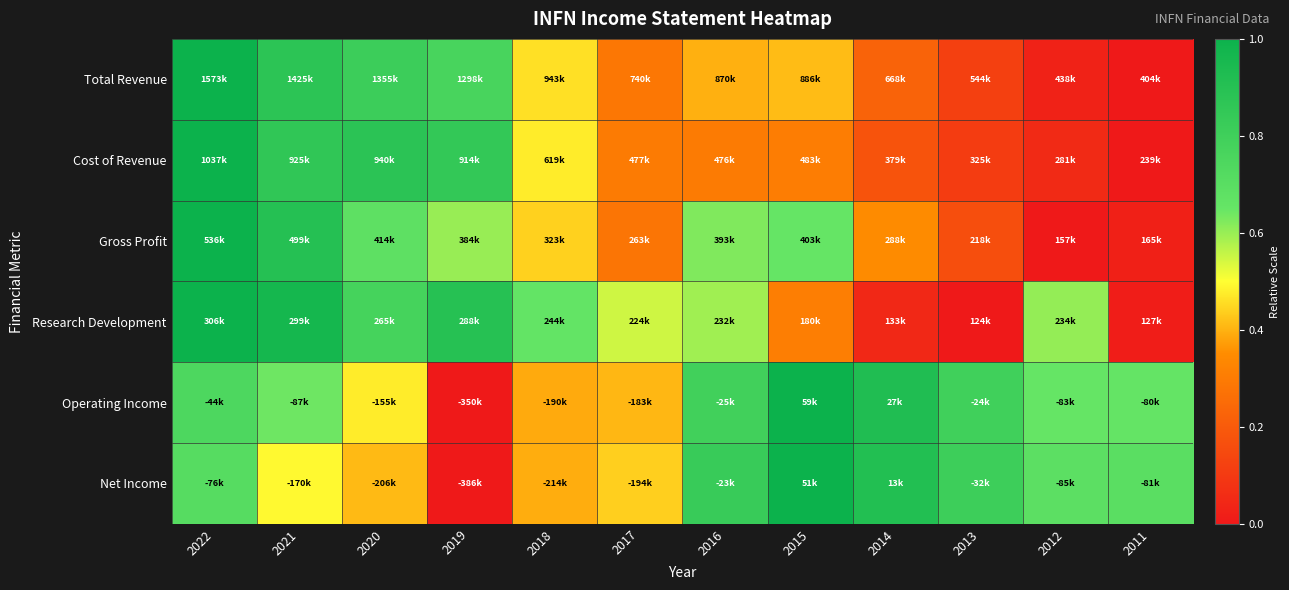

Reading right to left, transcribe all the data shown in this chart.

Total Revenue: 2011=0.0	2012=0.0	2013=0.1	2014=0.2	2015=0.4	2016=0.4	2017=0.3	2018=0.5	2019=0.8	2020=0.8	2021=0.9	2022=1.0
Cost of Revenue: 2011=0.0	2012=0.1	2013=0.1	2014=0.2	2015=0.3	2016=0.3	2017=0.3	2018=0.5	2019=0.8	2020=0.9	2021=0.9	2022=1.0
Gross Profit: 2011=0.0	2012=0.0	2013=0.2	2014=0.3	2015=0.7	2016=0.6	2017=0.3	2018=0.4	2019=0.6	2020=0.7	2021=0.9	2022=1.0
Research Development: 2011=0.0	2012=0.6	2013=0.0	2014=0.0	2015=0.3	2016=0.6	2017=0.5	2018=0.7	2019=0.9	2020=0.8	2021=1.0	2022=1.0
Operating Income: 2011=0.7	2012=0.7	2013=0.8	2014=0.9	2015=1.0	2016=0.8	2017=0.4	2018=0.4	2019=0.0	2020=0.5	2021=0.6	2022=0.7
Net Income: 2011=0.7	2012=0.7	2013=0.8	2014=0.9	2015=1.0	2016=0.8	2017=0.4	2018=0.4	2019=0.0	2020=0.4	2021=0.5	2022=0.7